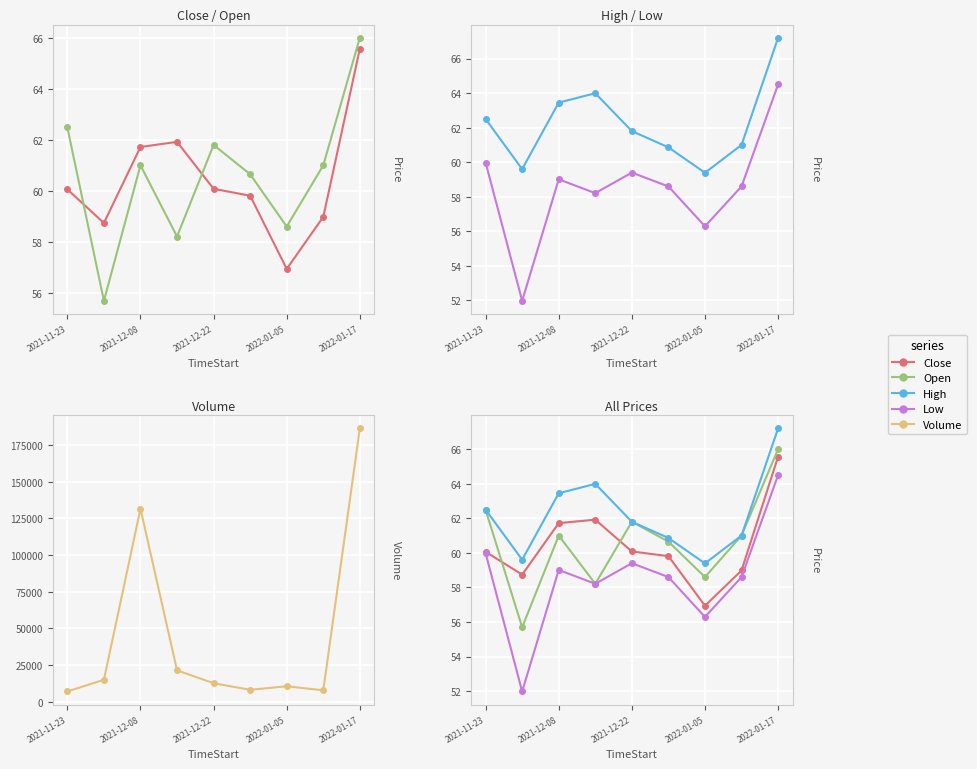

Rank the series by their maximum value, from lowest to highest.

Low, Close, Open, High, Volume